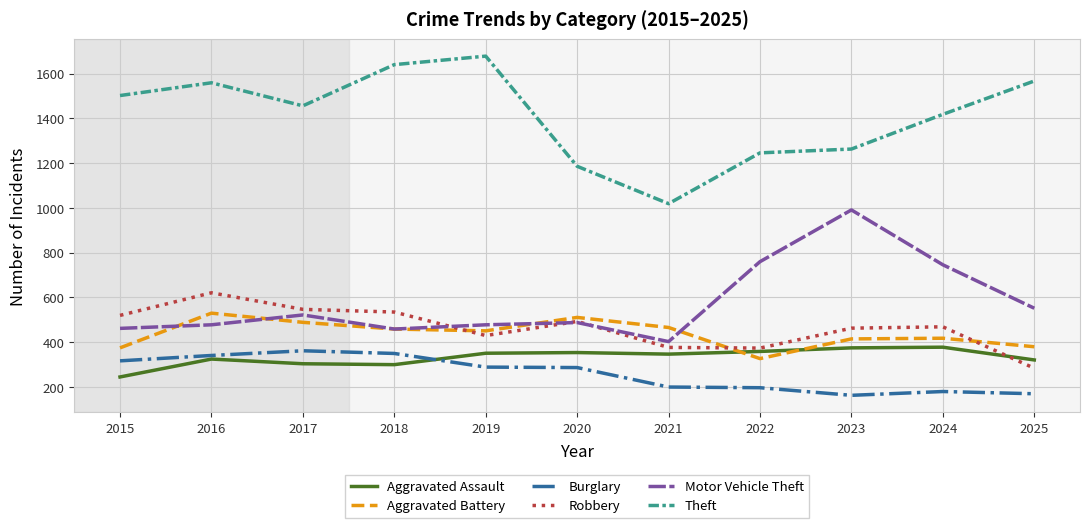

What is the approximate value of Robbery at 2024?

469